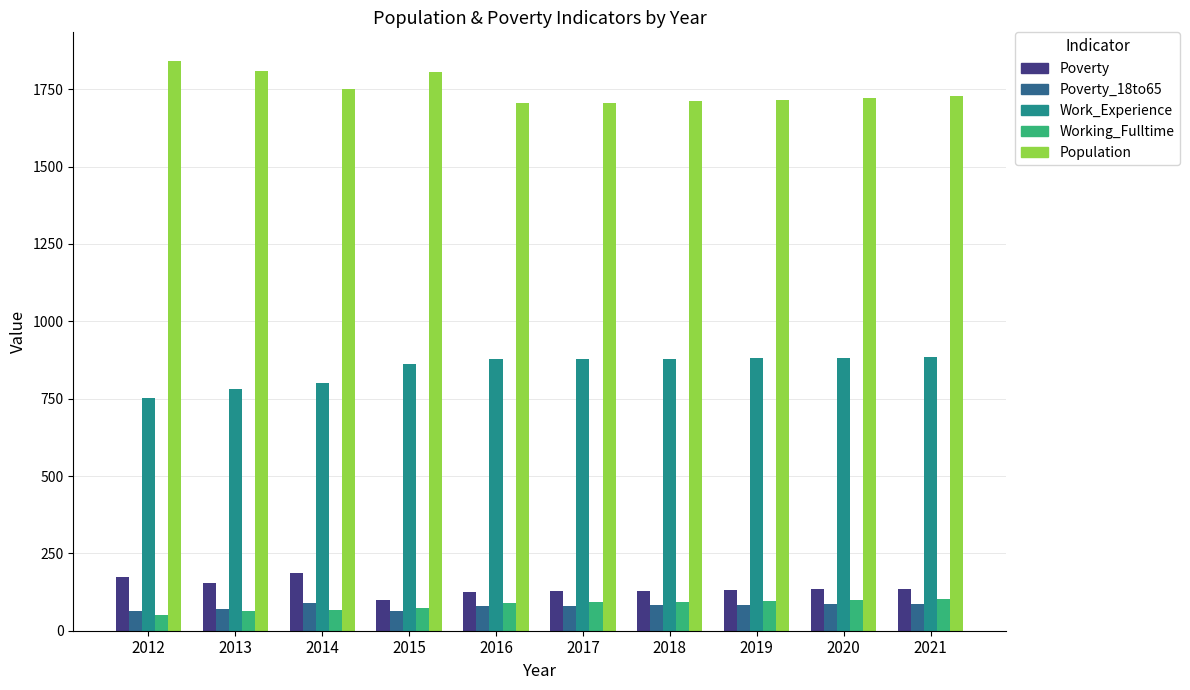

What is the lowest value of the Working_Fulltime series?

52